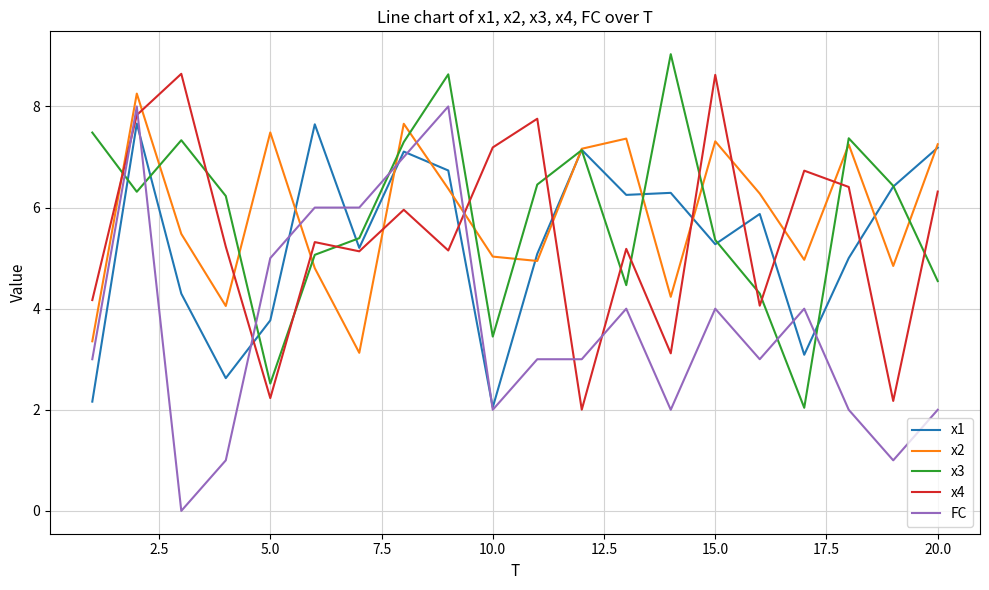

What is the maximum value for x2?

8.3